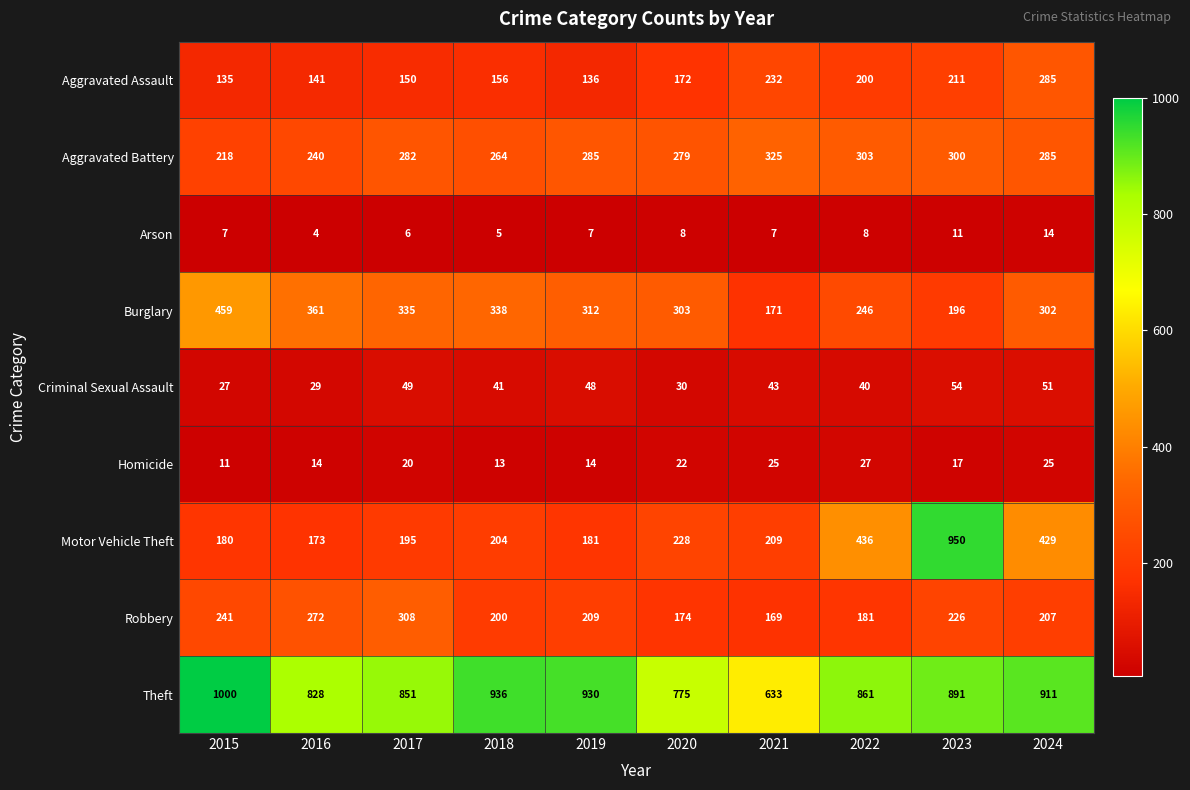

What is the total value across all series at 2019?

2122